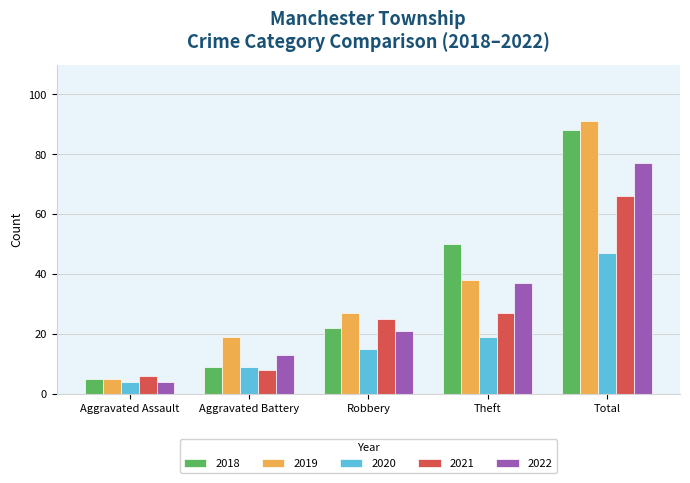

The 2020 series shows 13 at Theft. True or false?

False